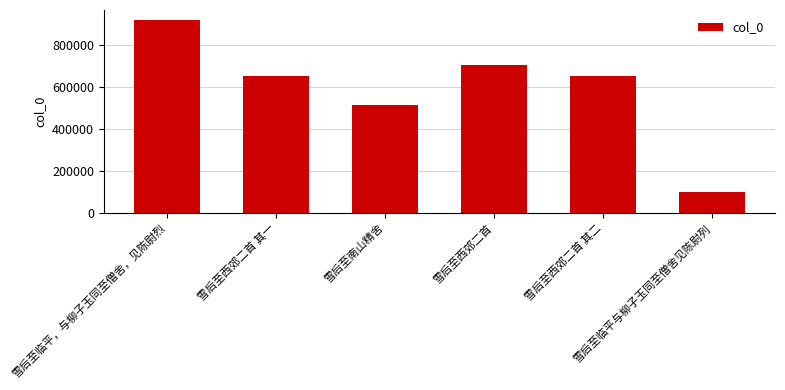

What is the greatest value displayed?

920631